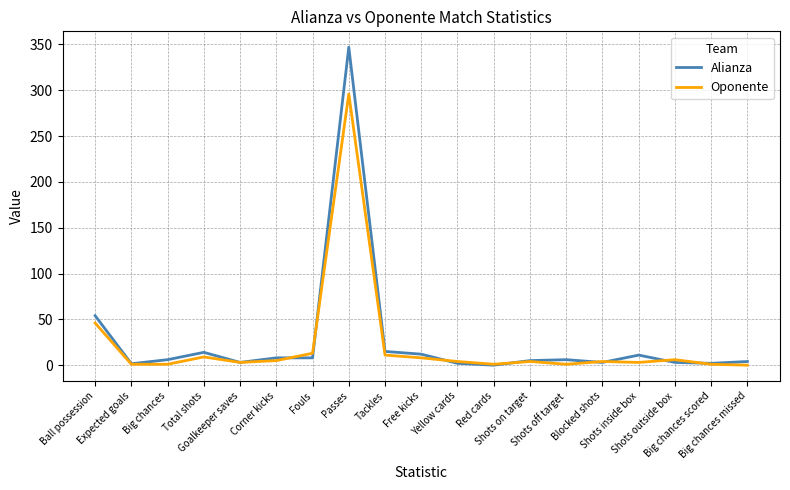

Is the value of Oponente at Passes greater than the value of Alianza at Free kicks?

Yes